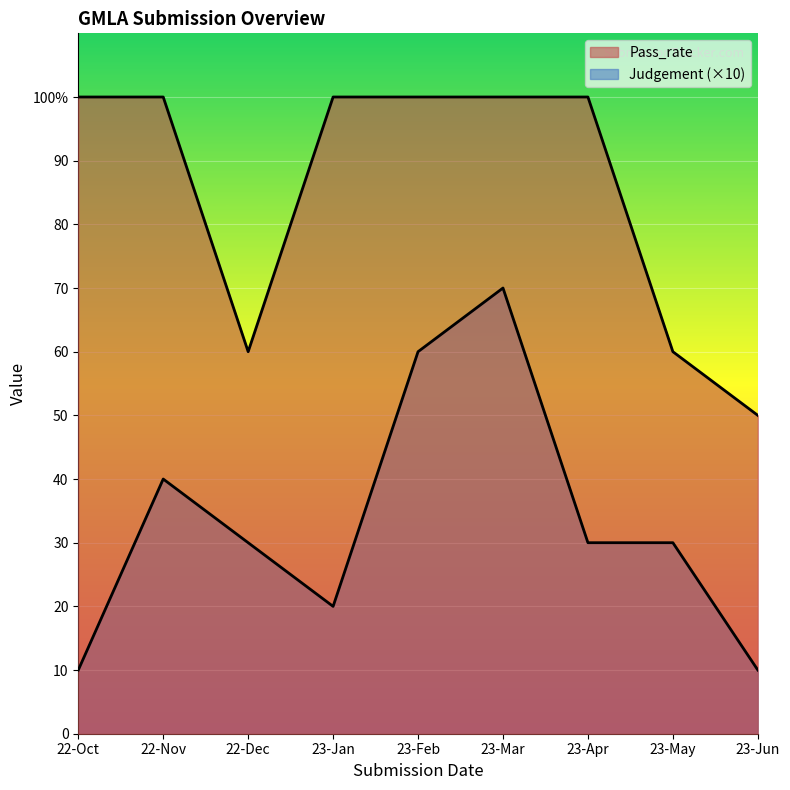

List the series in order of their overall mean, lowest first.

Judgement, Pass_rate